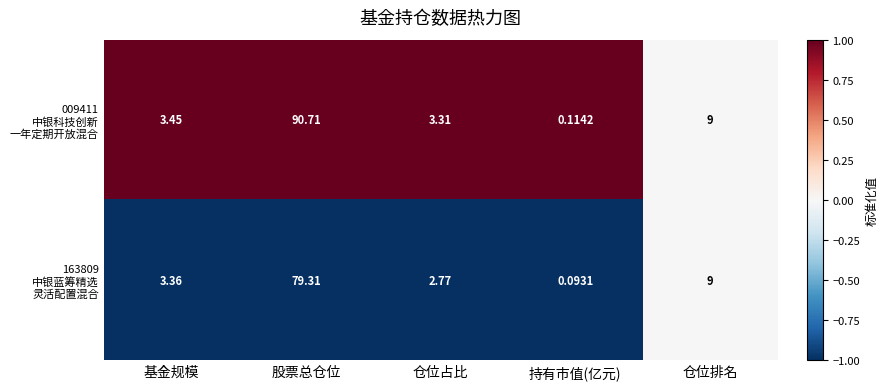

At how many categories does at least one series exceed 0?

5